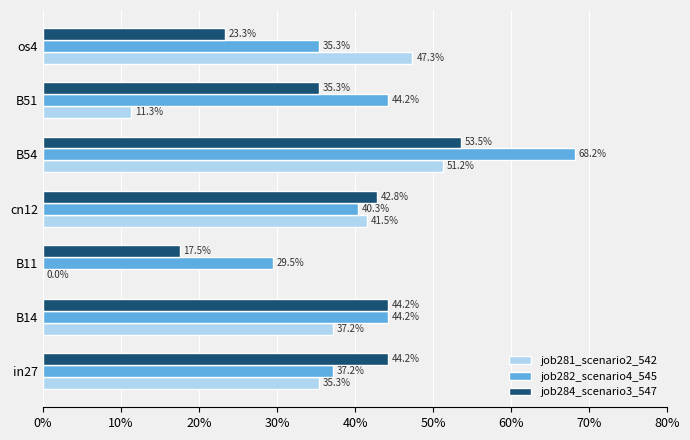

What are all the series names shown in the legend?

job281_scenario2_542, job282_scenario4_545, job284_scenario3_547